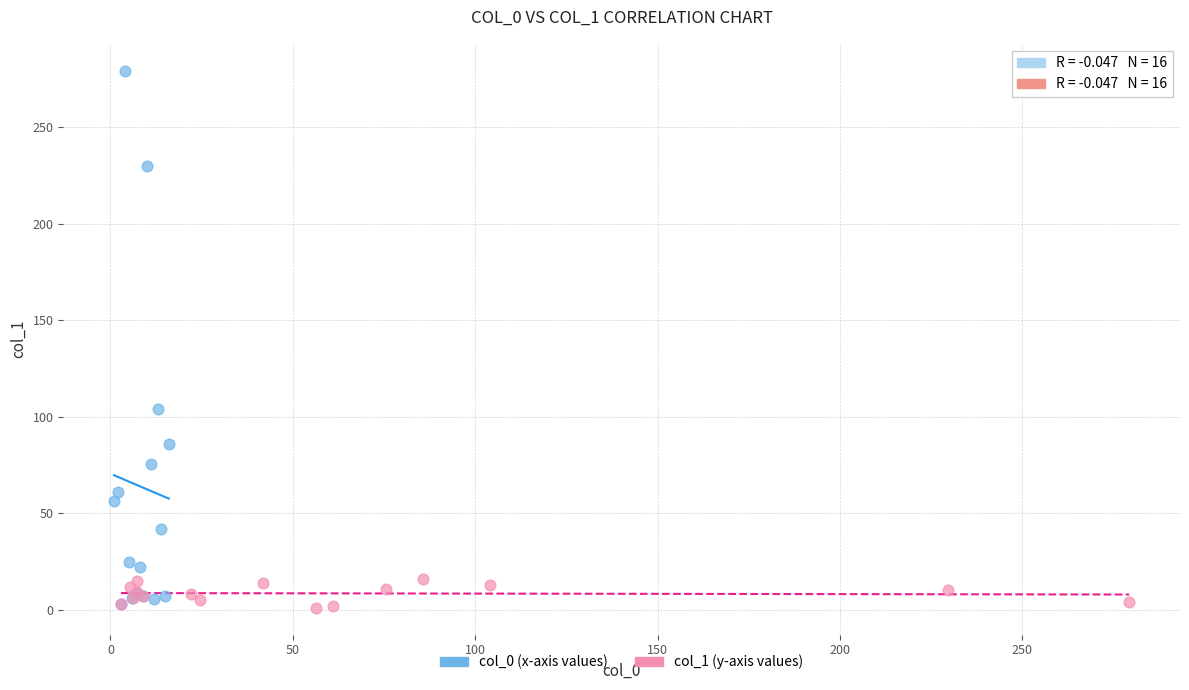

Which series reaches the maximum Y coordinate?

col_0 (x-axis values)